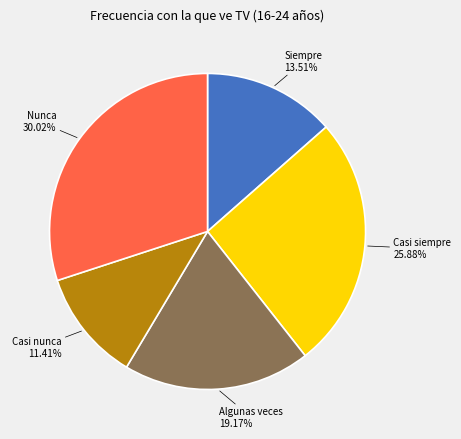

Does any single category account for the majority?

No